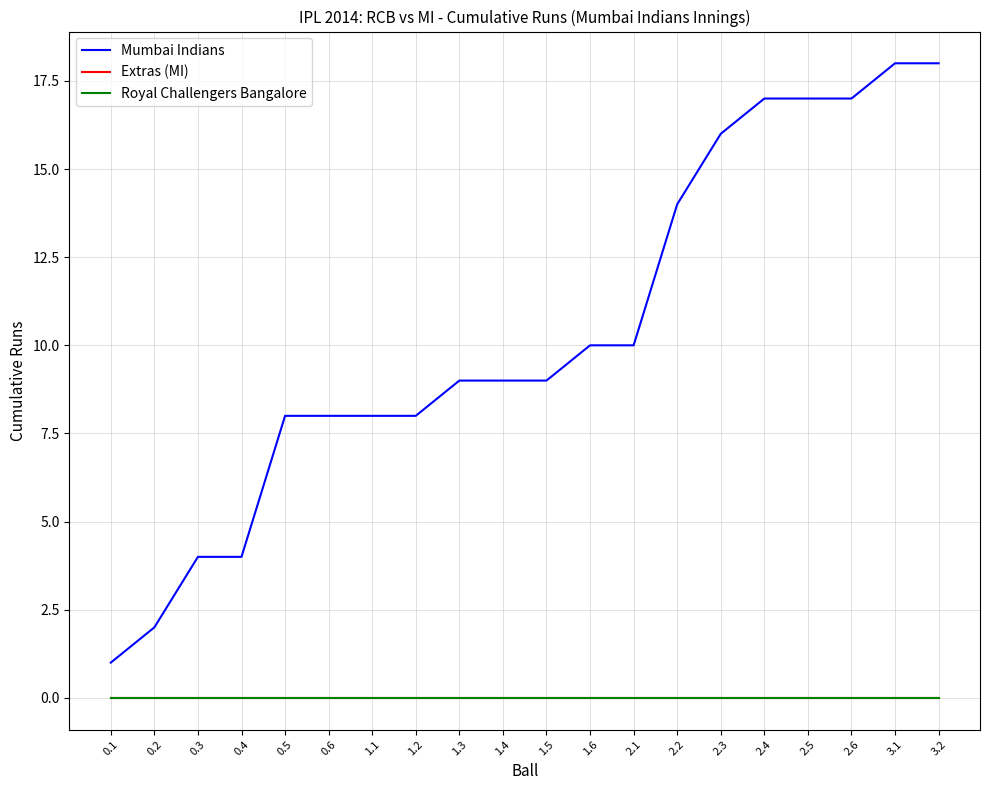

Read the Mumbai Indians value at 0.3.

4